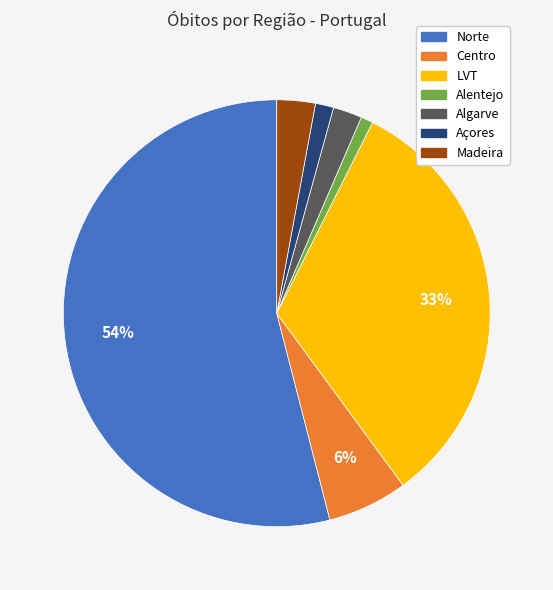

Between LVT and Norte, which is larger?

Norte